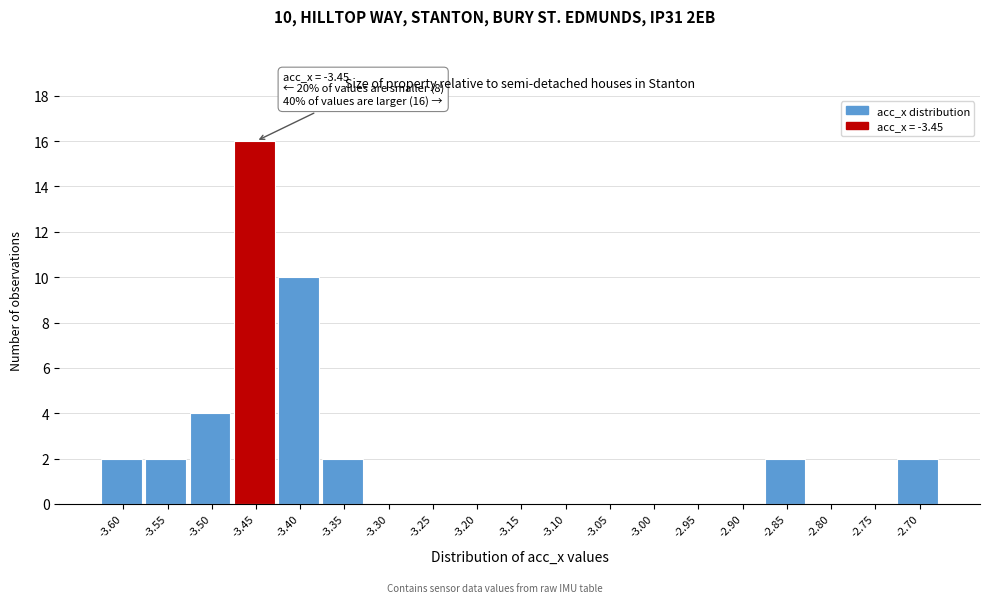

Reading left to right, transcribe all the data shown in this chart.

-3.60=2	-3.55=2	-3.50=4	-3.45=16	-3.40=10	-3.35=2	-3.30=0	-3.25=0	-3.20=0	-3.15=0	-3.10=0	-3.05=0	-3.00=0	-2.95=0	-2.90=0	-2.85=2	-2.80=0	-2.75=0	-2.70=2